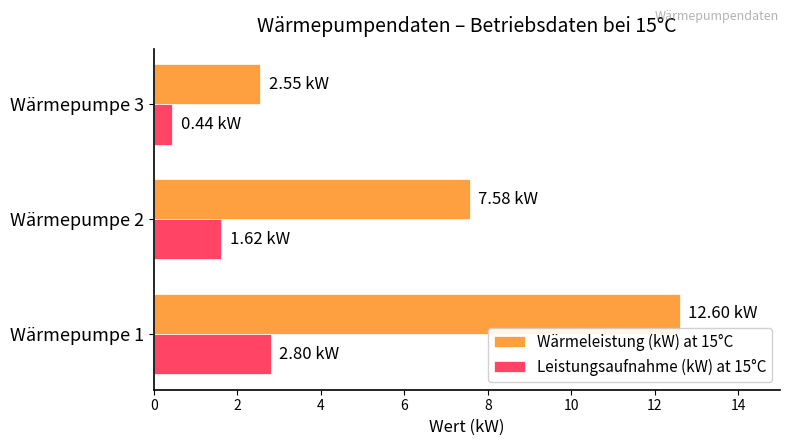

Between Wärmepumpe 1 and Wärmepumpe 2, which series saw the biggest shift?

Wärmeleistung (kW) at 15°C